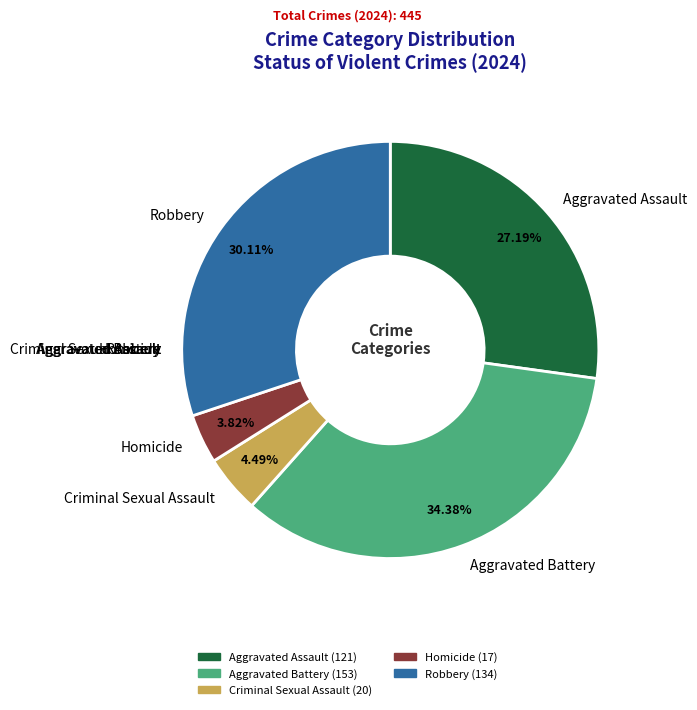

Does Homicide represent more than half of the total?

No